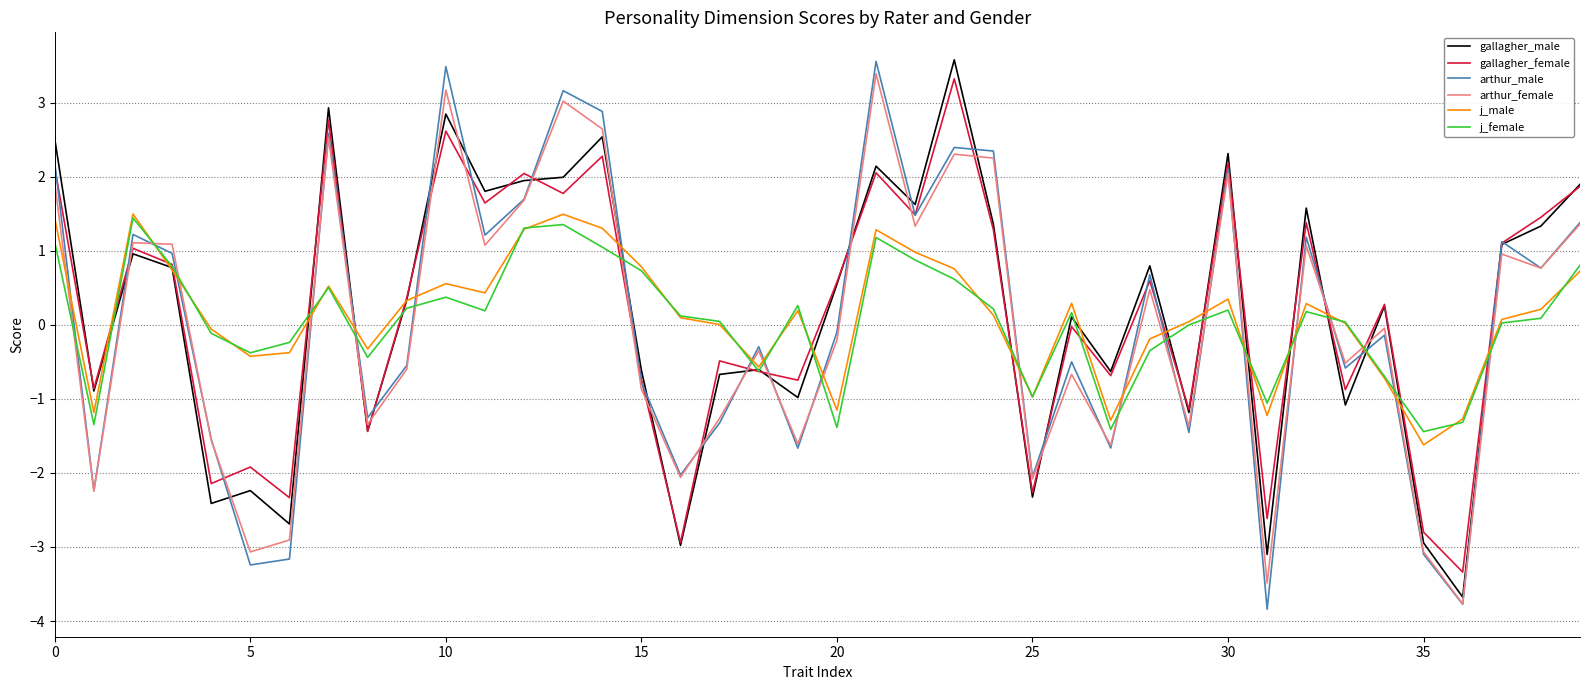

How many intersections are there between arthur_female and j_male?

20